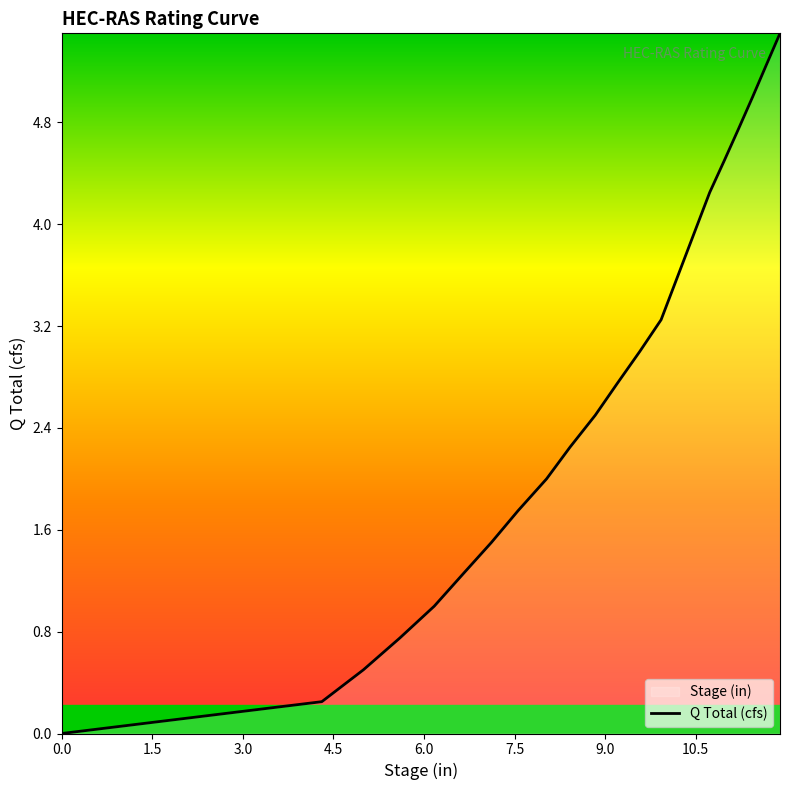

What is the average value?

2.6